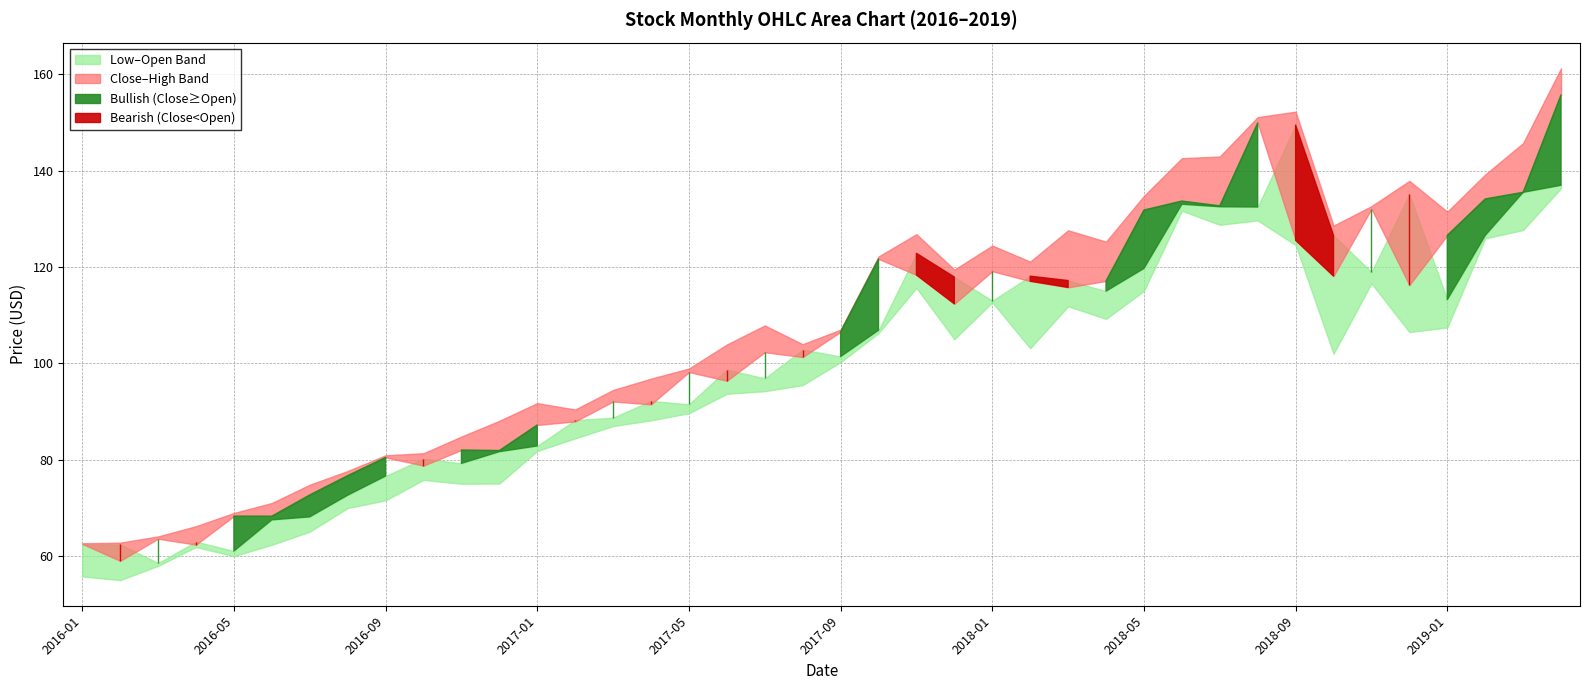

The value of Open at 2018-07 is 63.2. True or false?

False